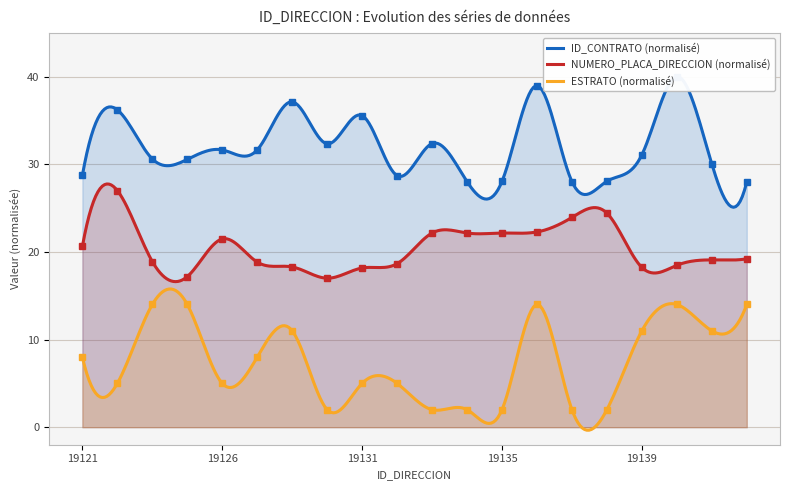

At which category does the chart reach its minimum across all series?

19130